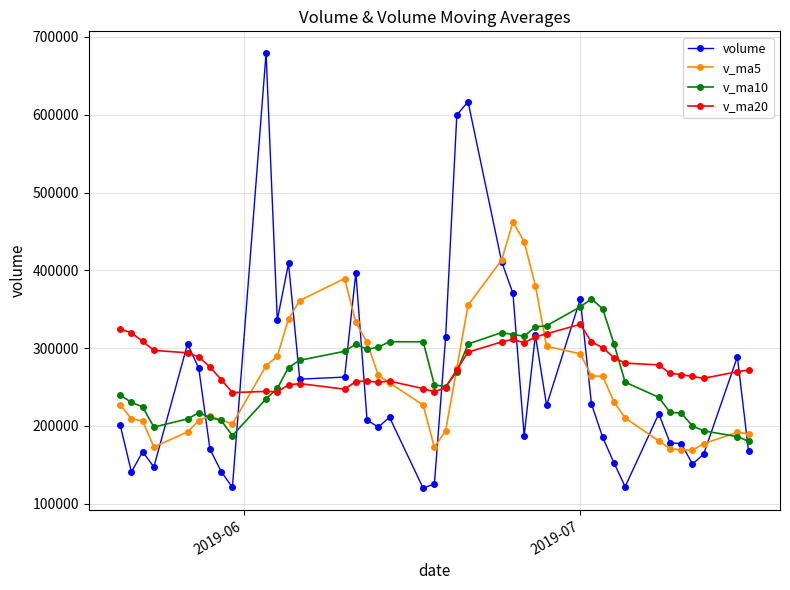

True or false: v_ma5 and v_ma20 cross at least once.

True